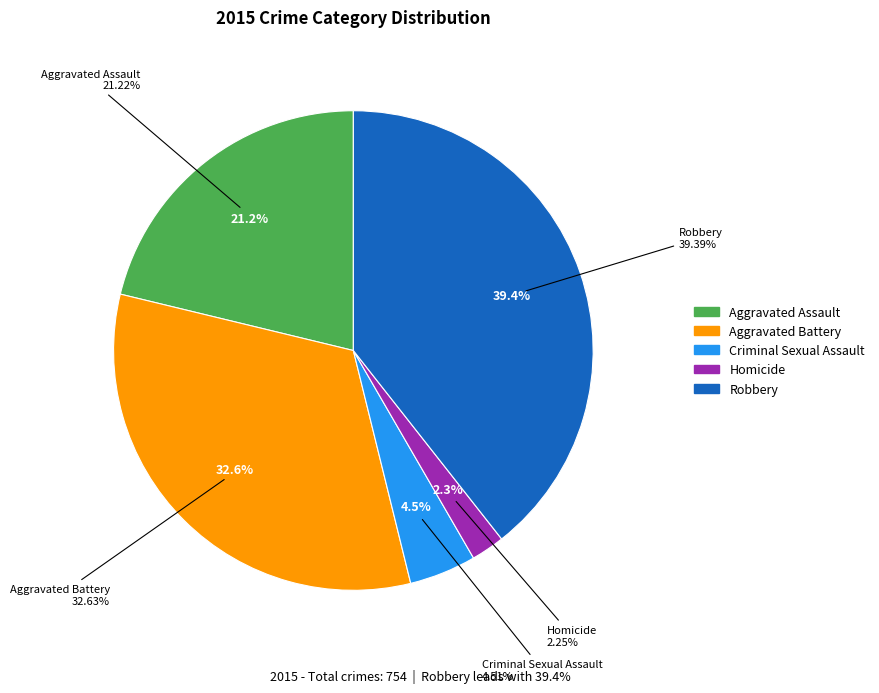

Is there a majority slice in this chart?

No